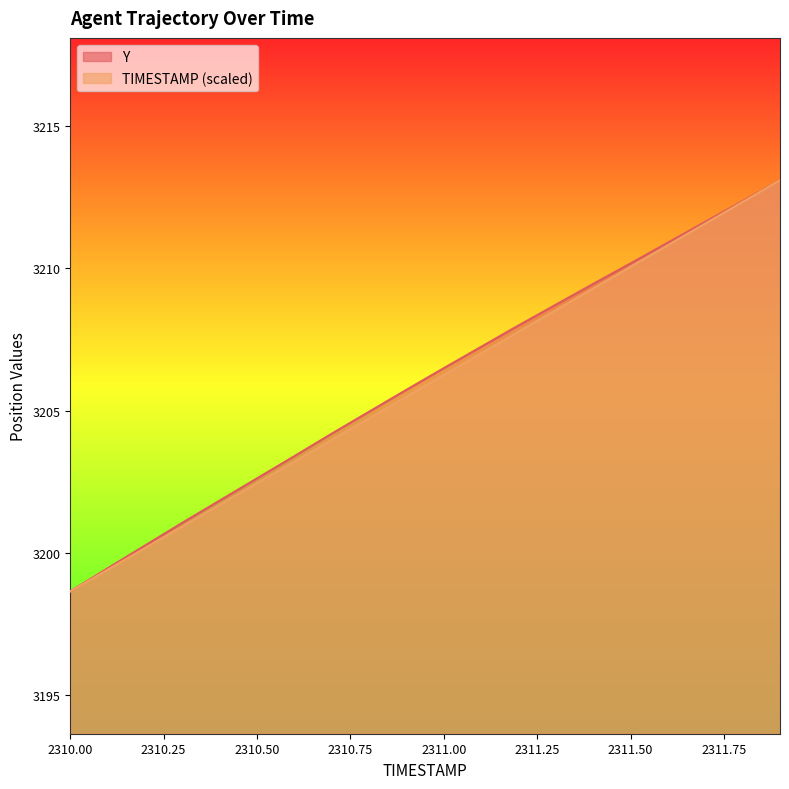

What is the approximate value of Y at 2310.8?

3205.0